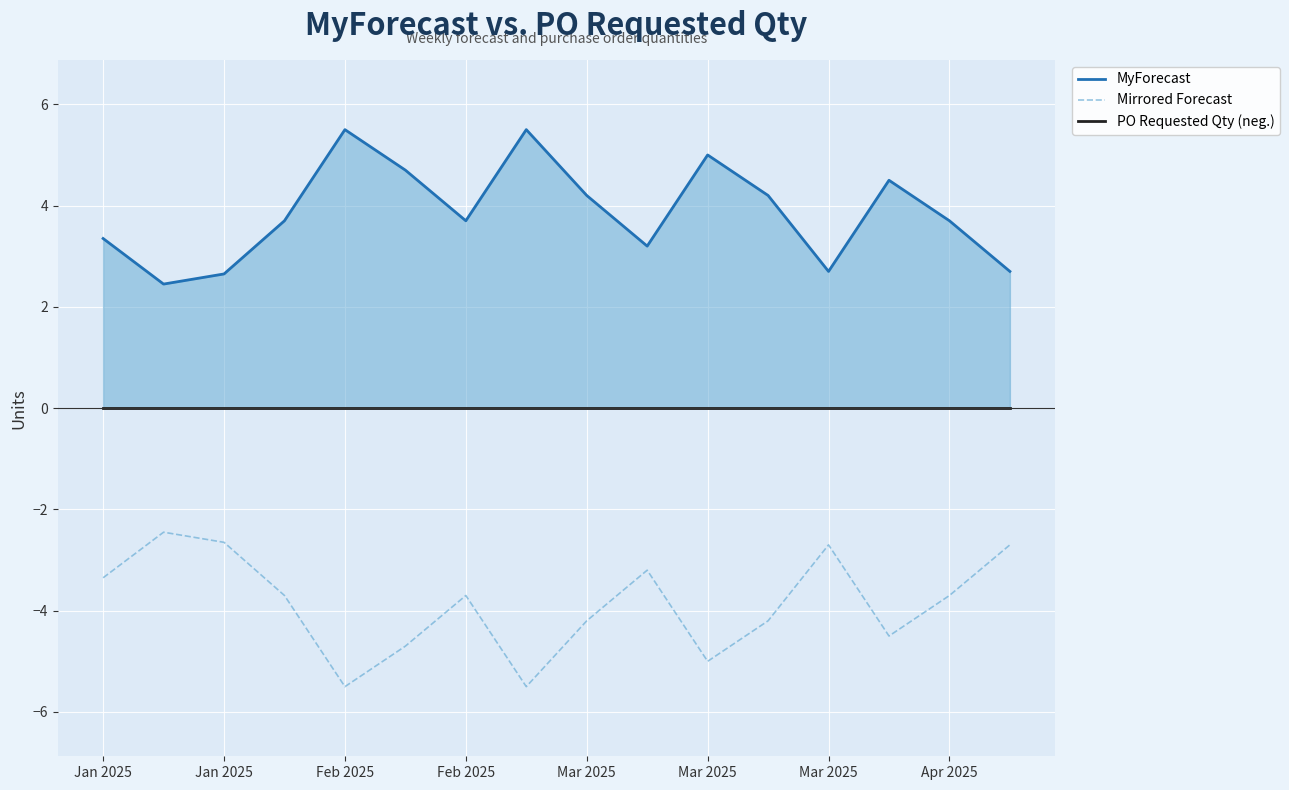

At which category is the sum across all series the highest?

Jan 2025